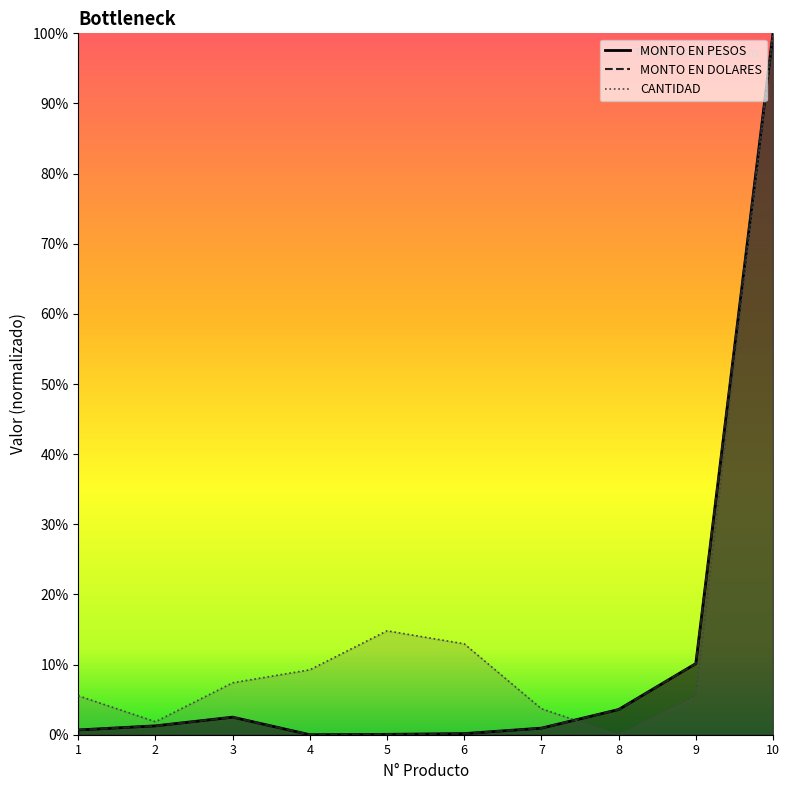

Which category has the highest value in the MONTO EN DOLARES series?

10